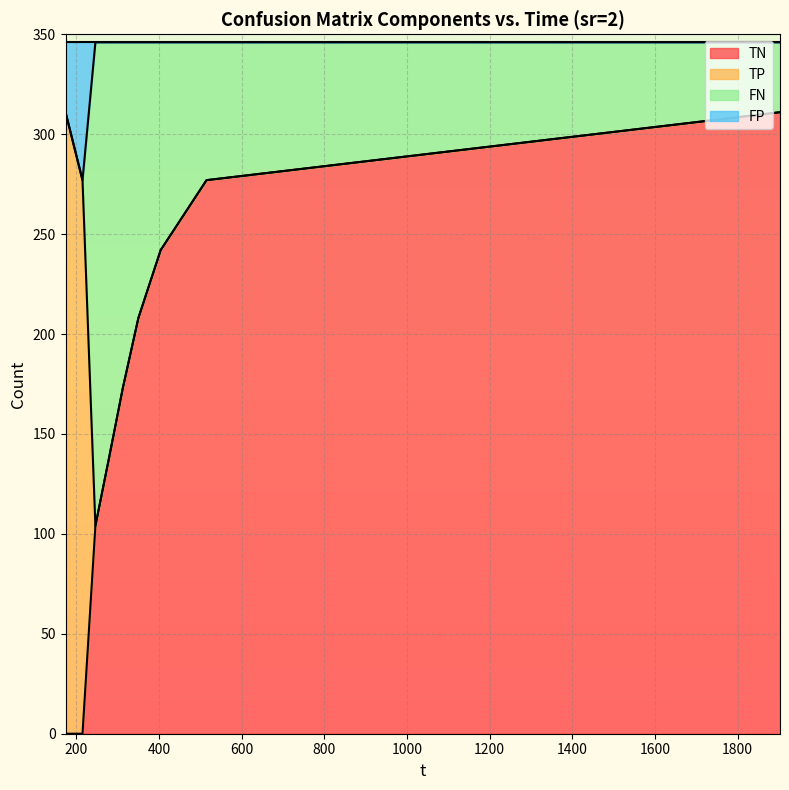

What are all the series names shown in the legend?

TN, TP, FN, FP